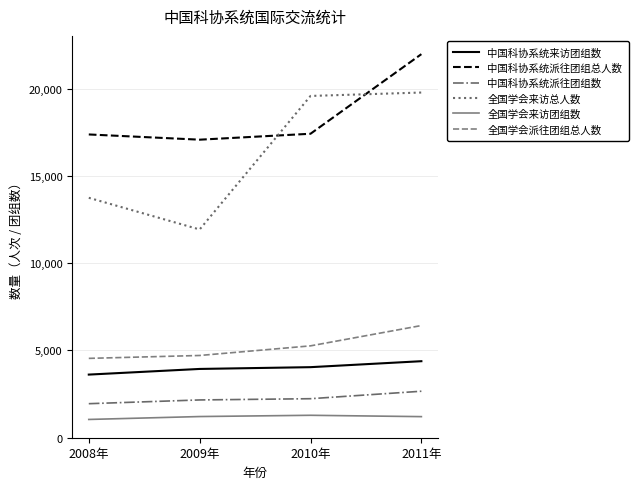

Which series has the largest total across all categories?

中国科协系统派往团组总人数